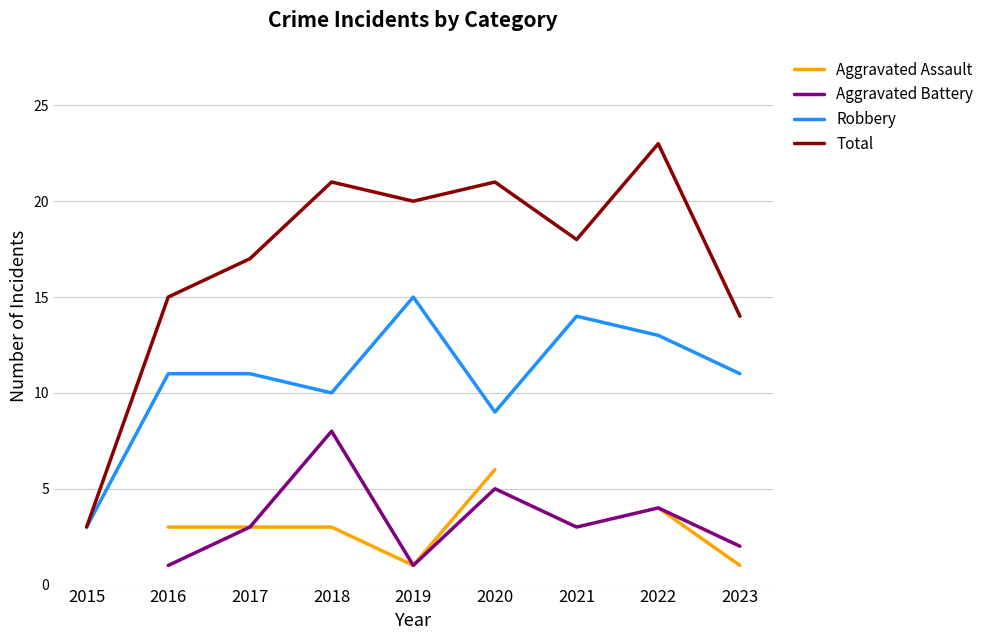

True or false: Total has a value of 40 at 2022.

False